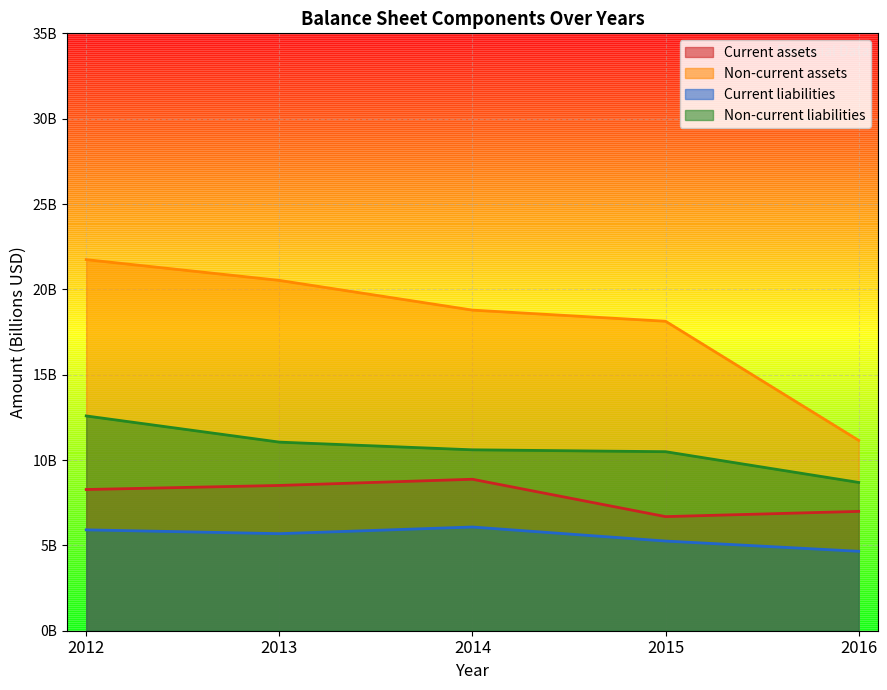

Which series has the widest spread of values?

Non-current assets